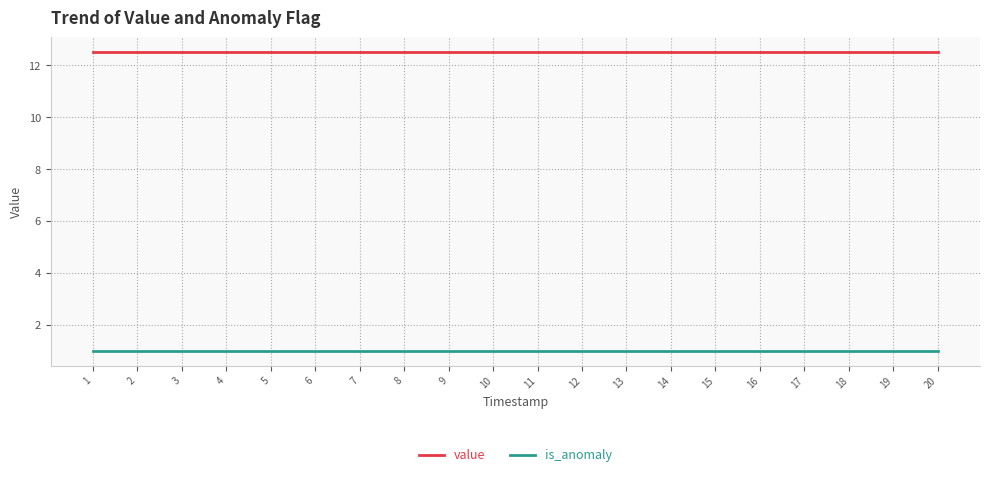

What is the greatest value displayed?

12.5